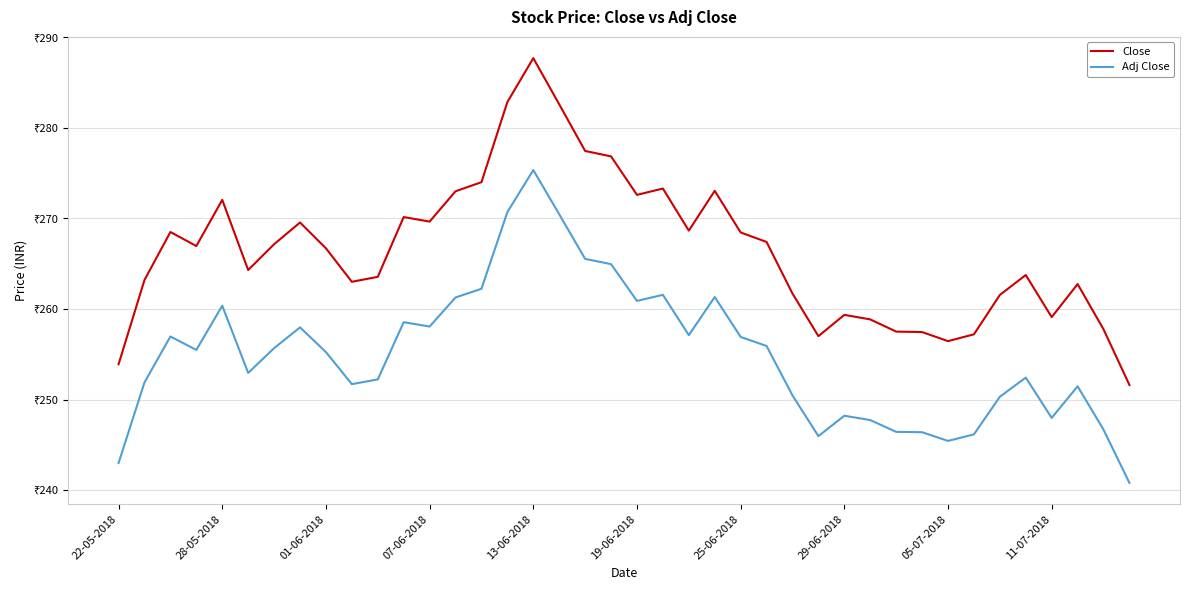

True or false: Adj Close and Close cross at least once.

False